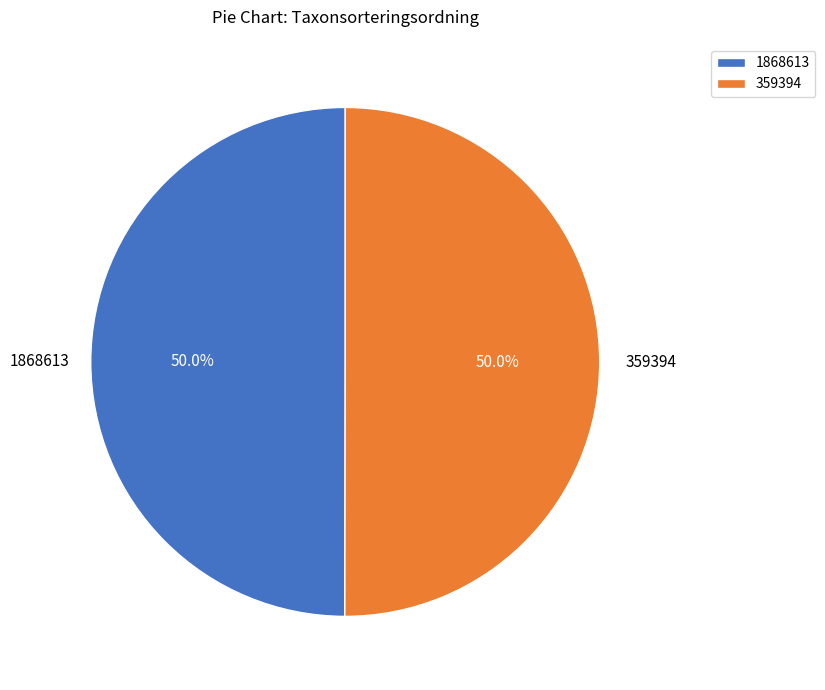

What is the total percentage of 359394 and 1868613?

100.0%